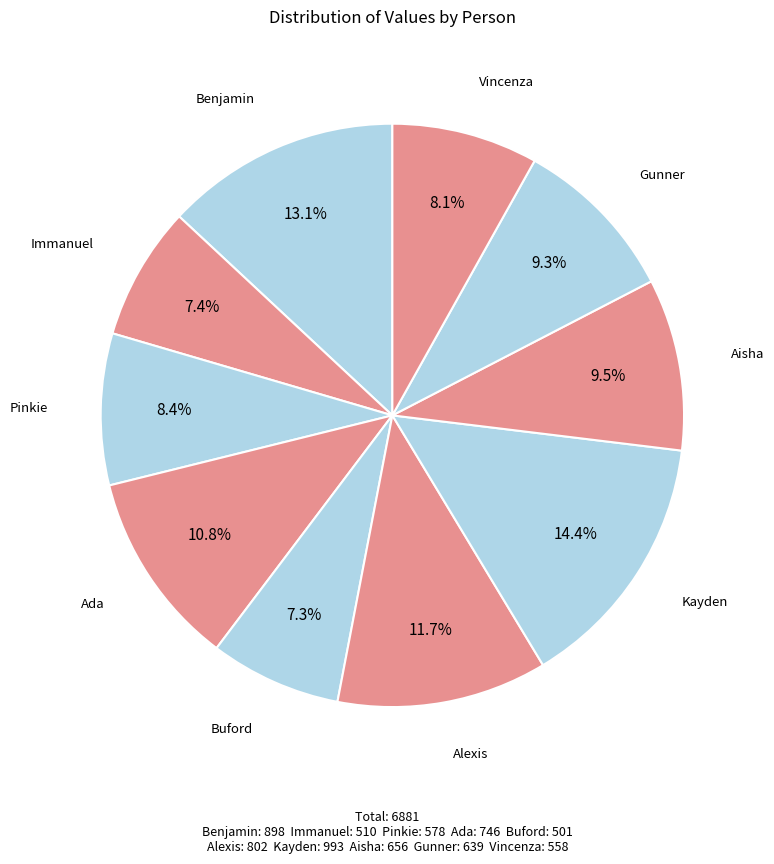

To the nearest percent, what is the average slice percentage?

10%